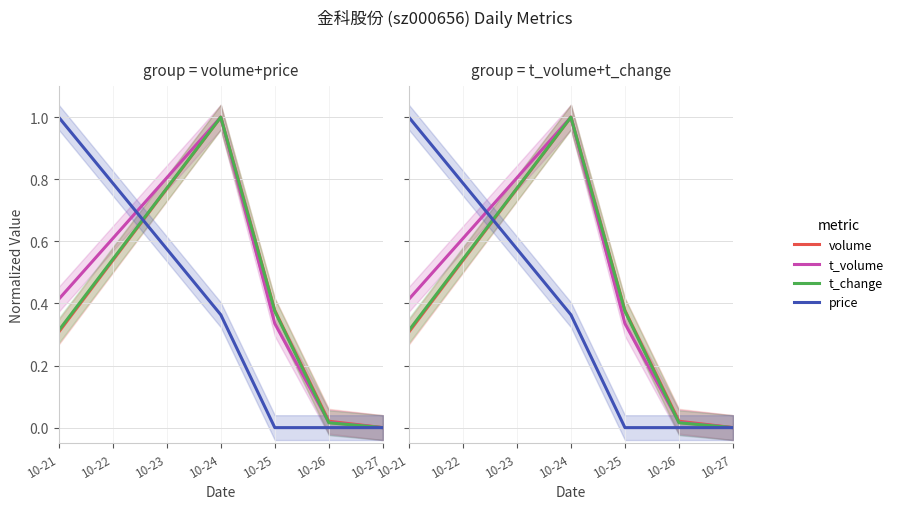

The value of t_volume at 10-24 is 0.4. True or false?

False